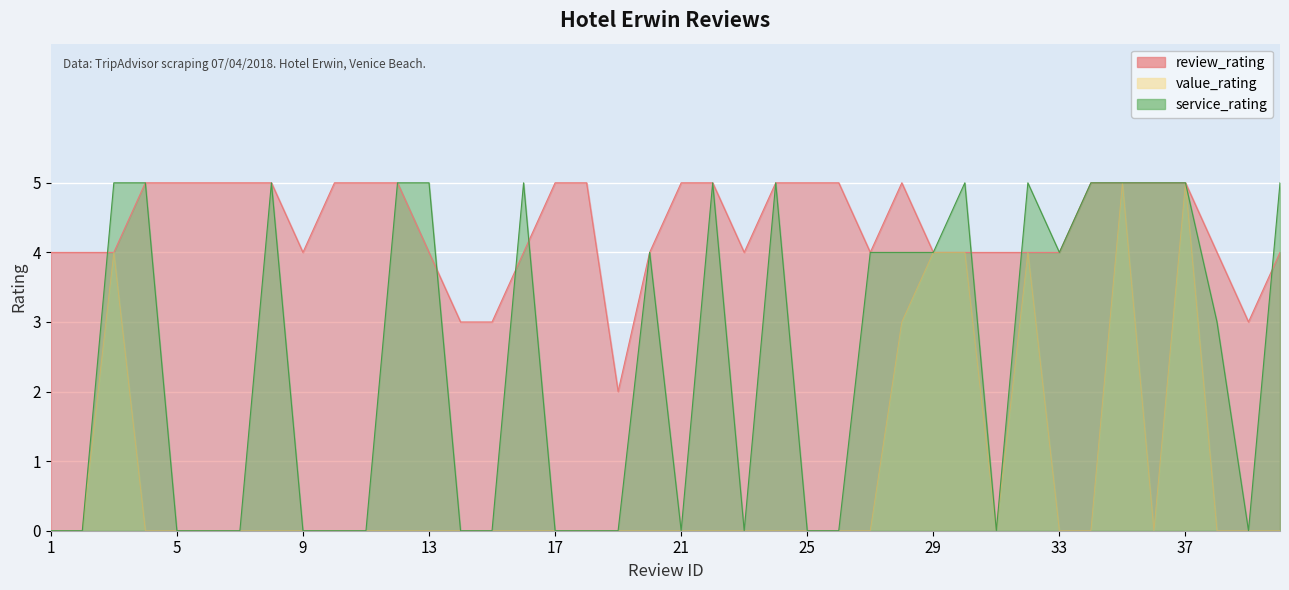

At which category does the chart reach its minimum across all series?

1